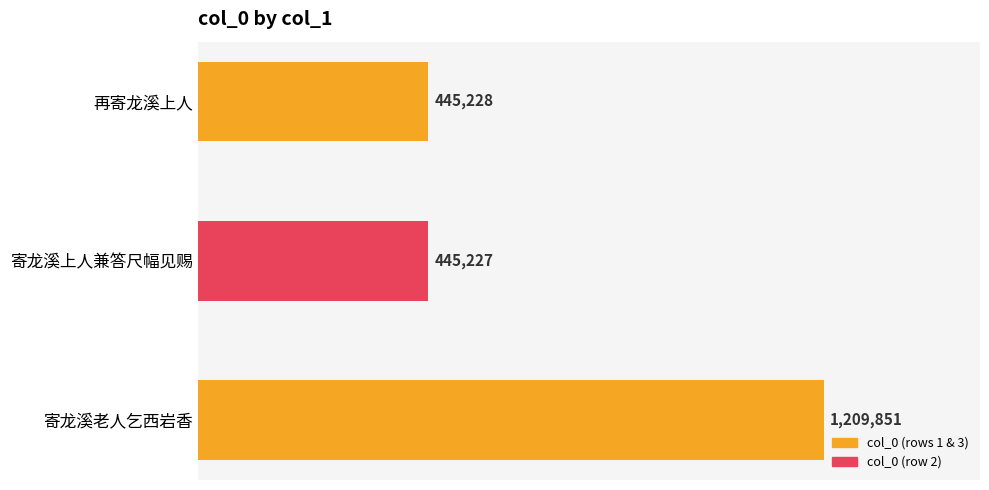

What is the greatest value displayed?

1209851